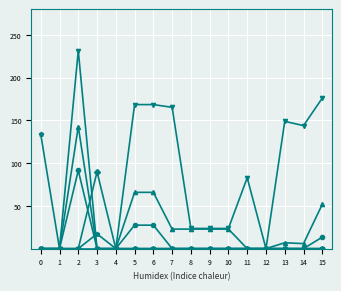

Is this an area chart (filled region under the line)?

No